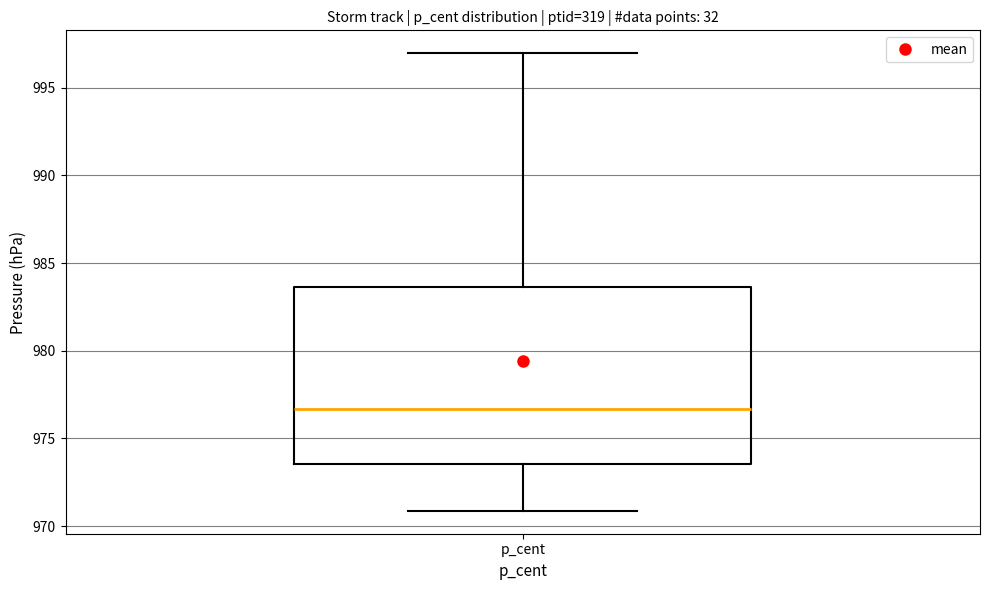

Transcribe this box plot: give where the median line is, the range the box spans, and where the two whiskers end, as read against the y-axis. The values are not printed on the chart, so give them approximately, as read against the axis.

median 976.5, box 973.5 to 983.5, whiskers 971.0 to 997.0